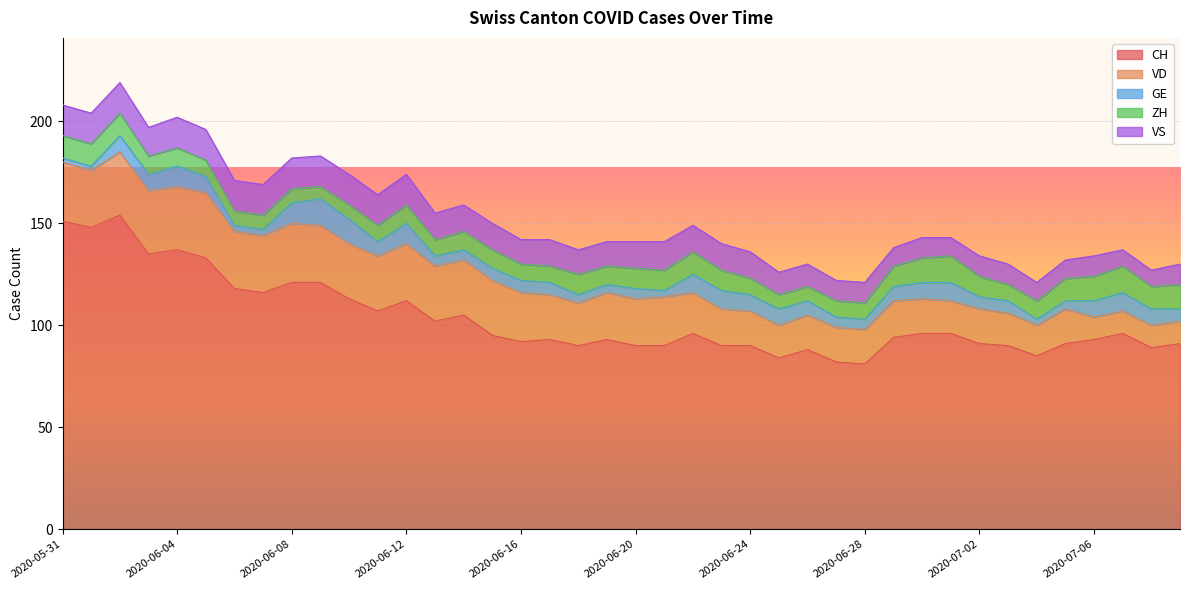

What is the value of the CH point at the 38th from the left?

96